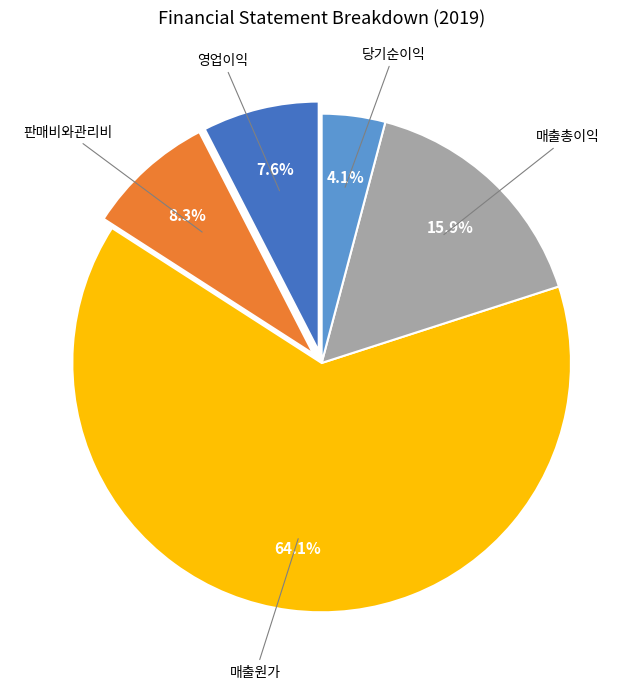

How many segments does this pie chart have?

5